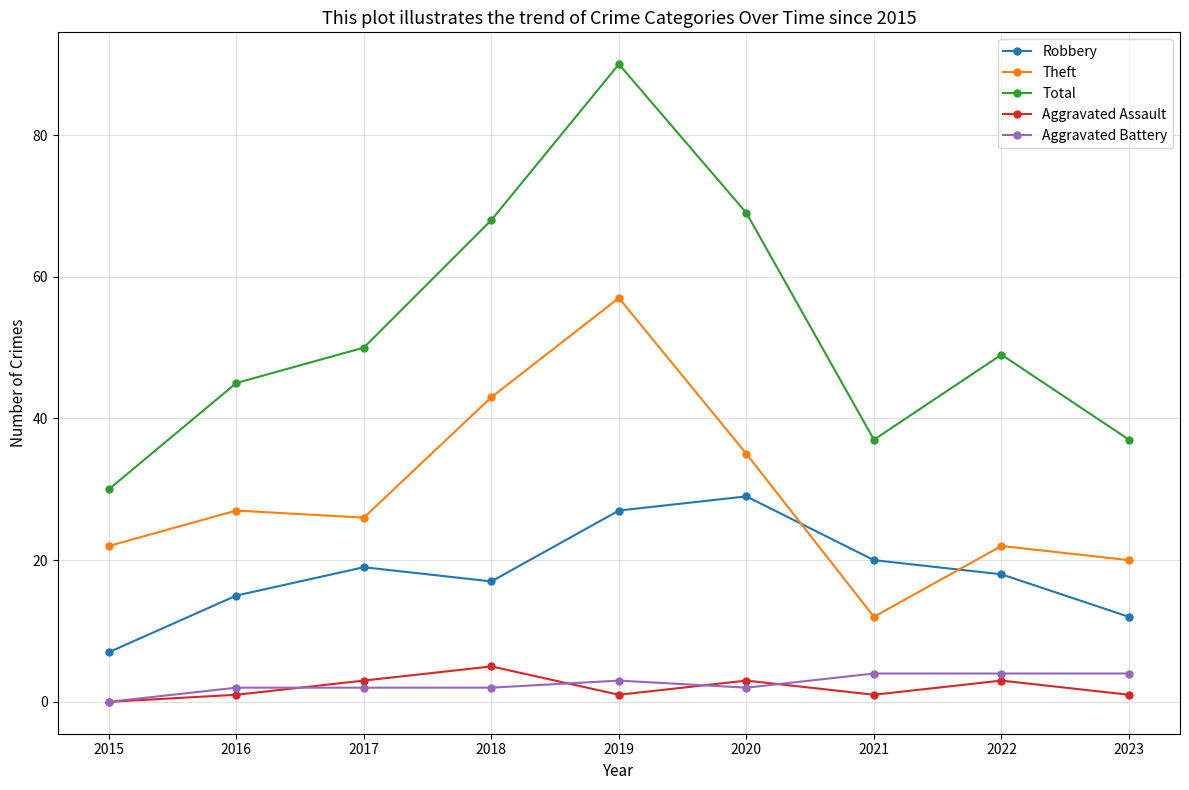

Which series ends up on top after the final intersection of Aggravated Battery and Aggravated Assault?

Aggravated Battery